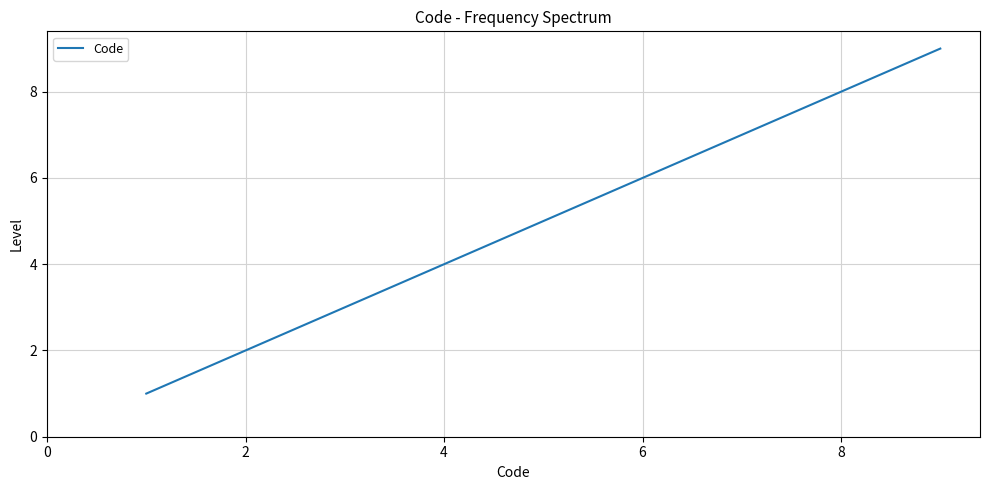

What is the difference between the maximum and second lowest values?

7